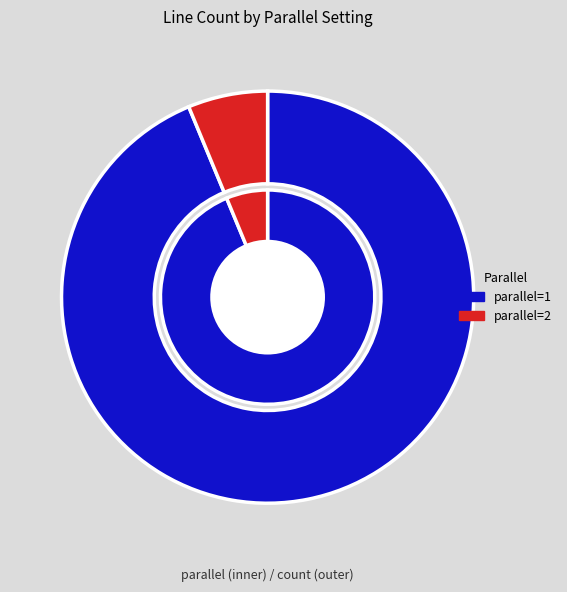

To the nearest percent, what is the average slice percentage?

50%